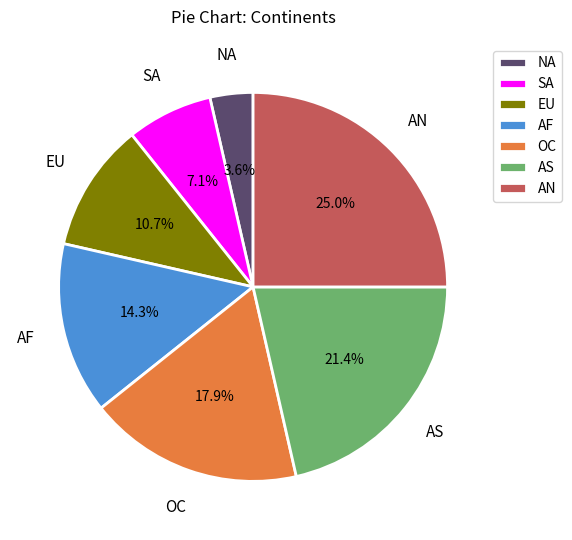

How many slices are in this pie chart?

7